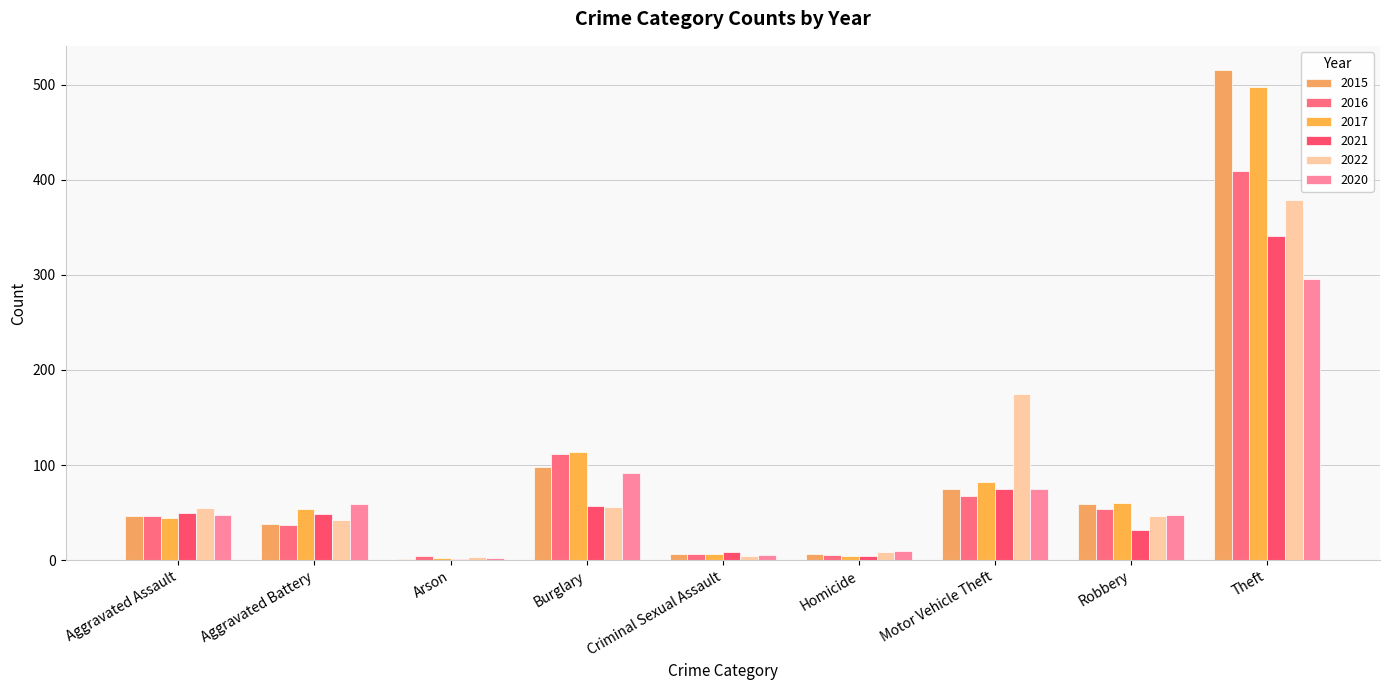

How many series are shown in this chart?

6